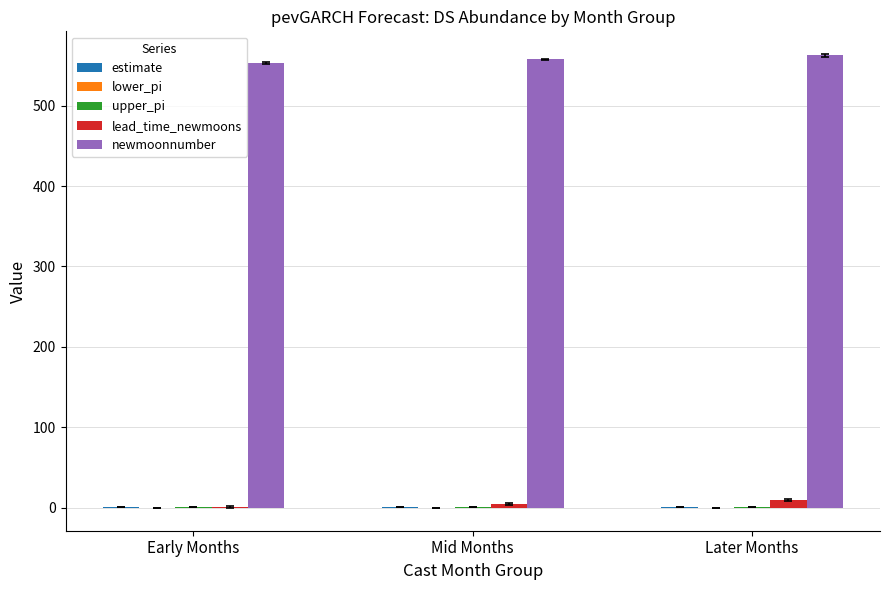

True or false: newmoonnumber has a value of 562.5 at Later Months.

True